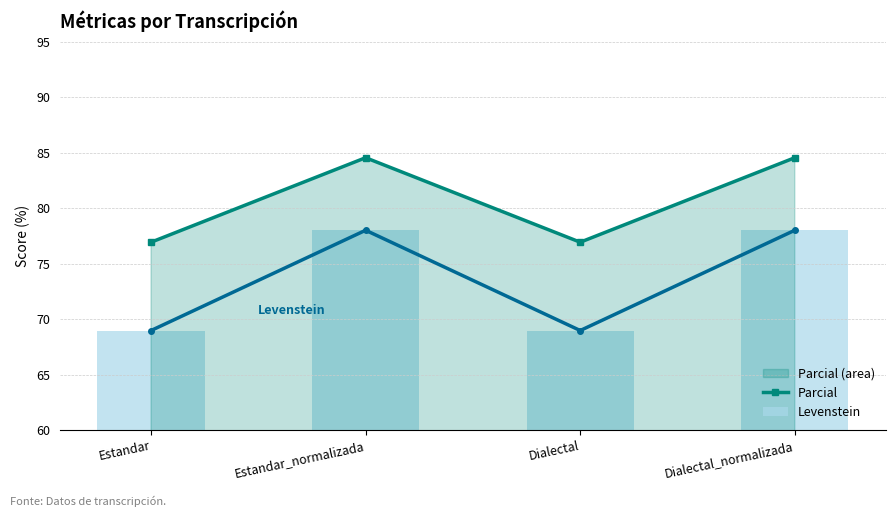

What is the label of the 3rd bar from the left?

Dialectal